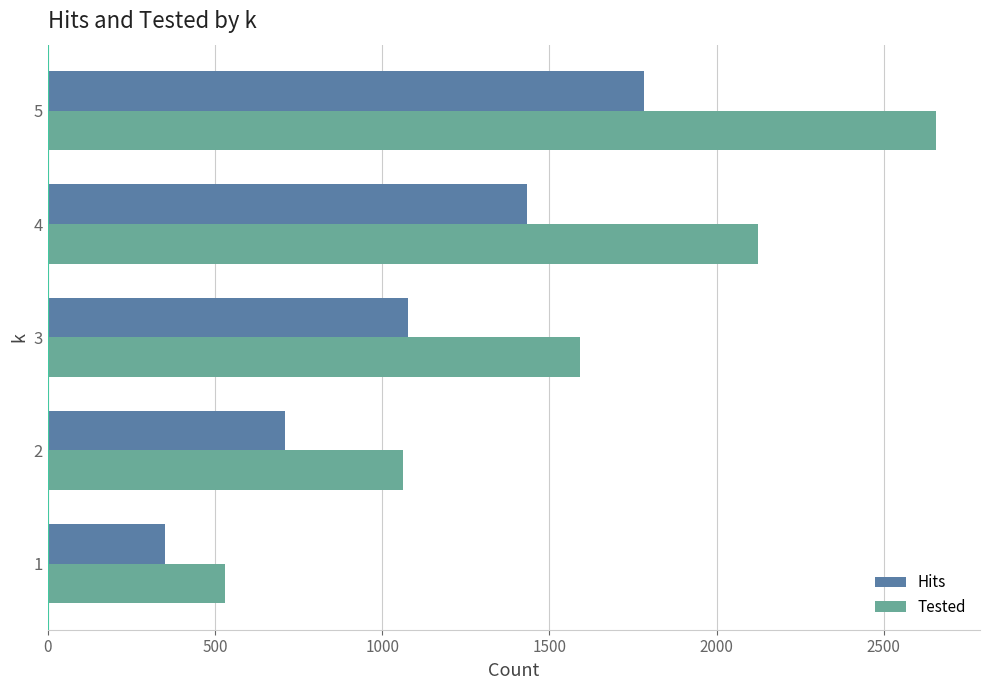

What is the minimum value shown in the chart?

351